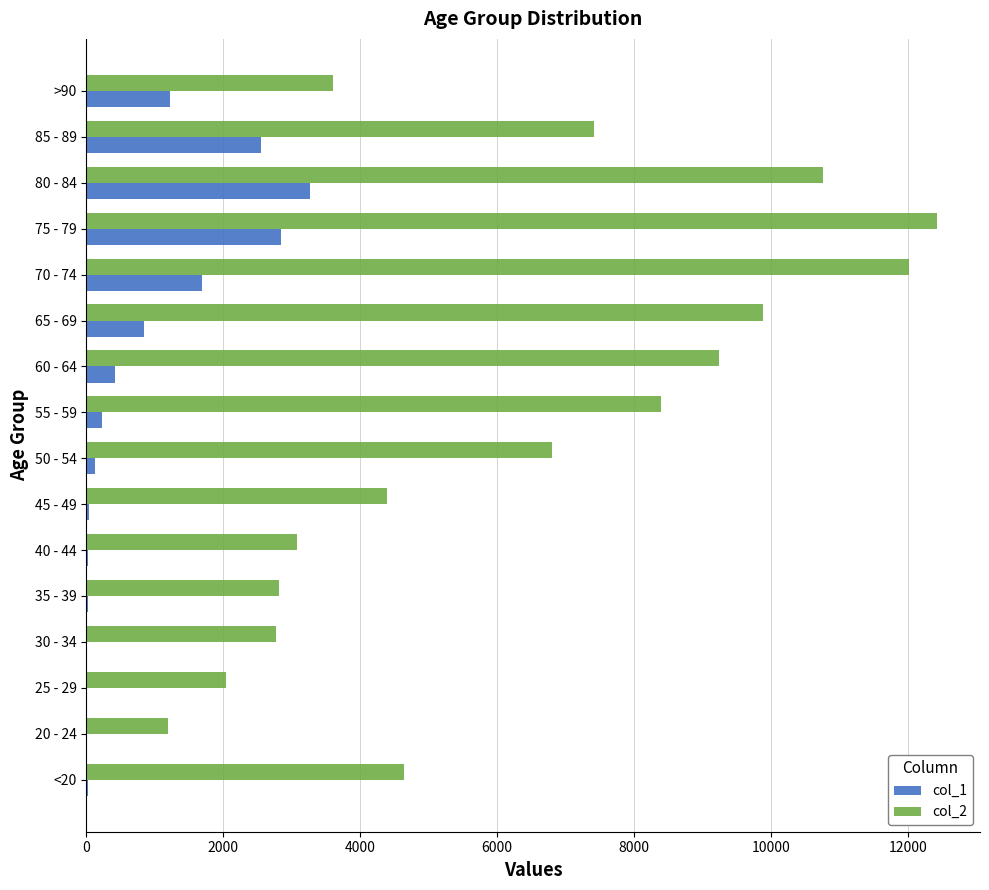

The value of col_2 at 60 - 64 is 9236. True or false?

True